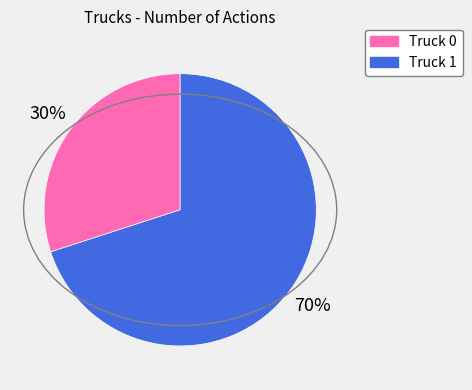

The Truck 1 slice represents 60% of the pie. True or false?

False